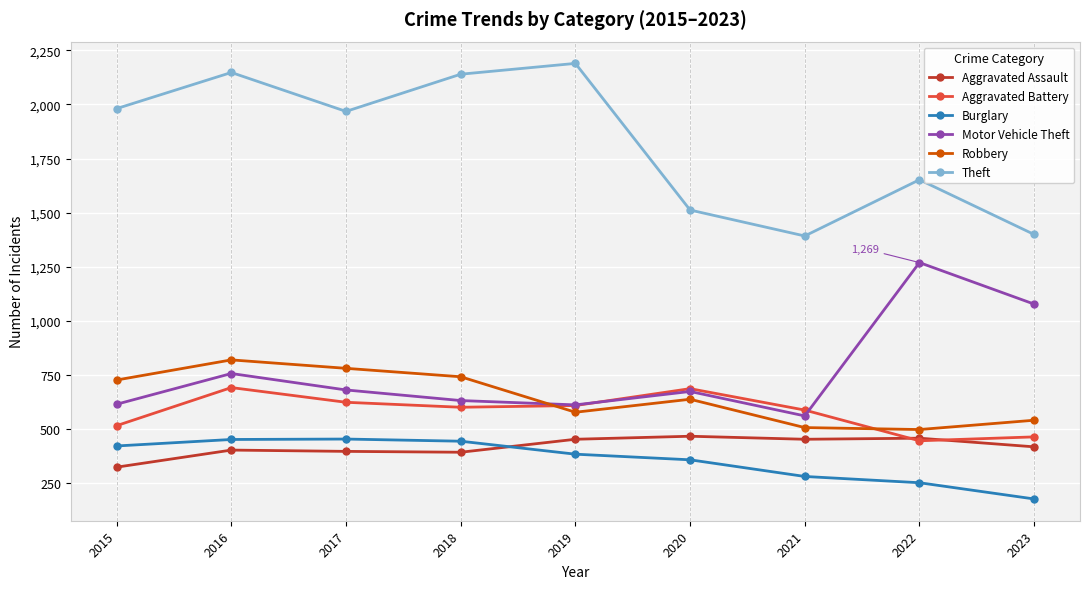

At which category does Theft reach its first local valley?

2017